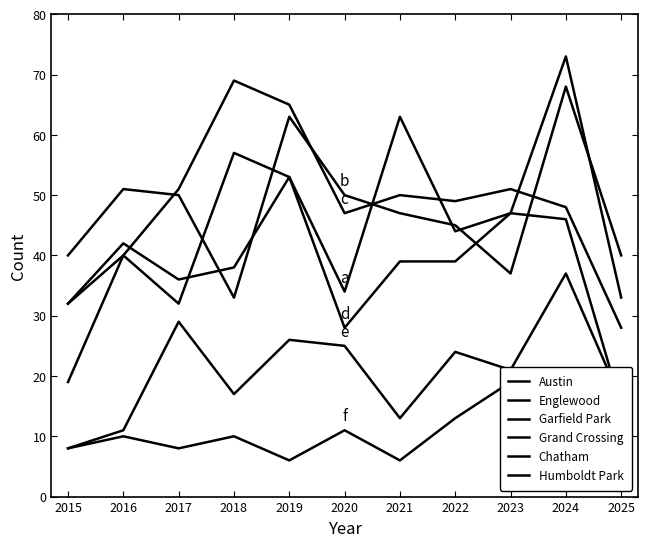

What is the value of the Chatham point at the 2nd from the left?

11